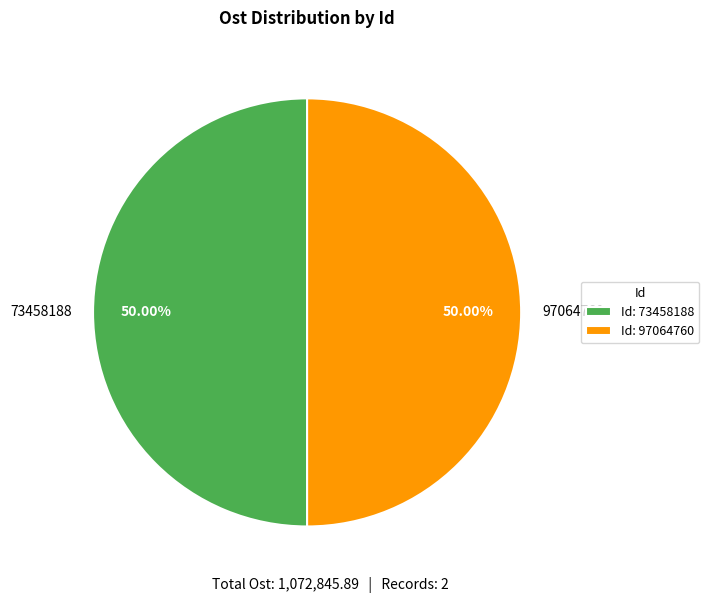

Combined, do 73458188 and 97064760 account for over 50%?

Yes